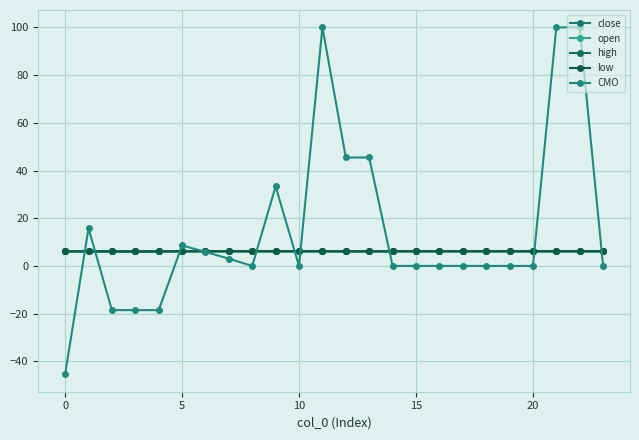

Does the chart have visible grid lines?

Yes